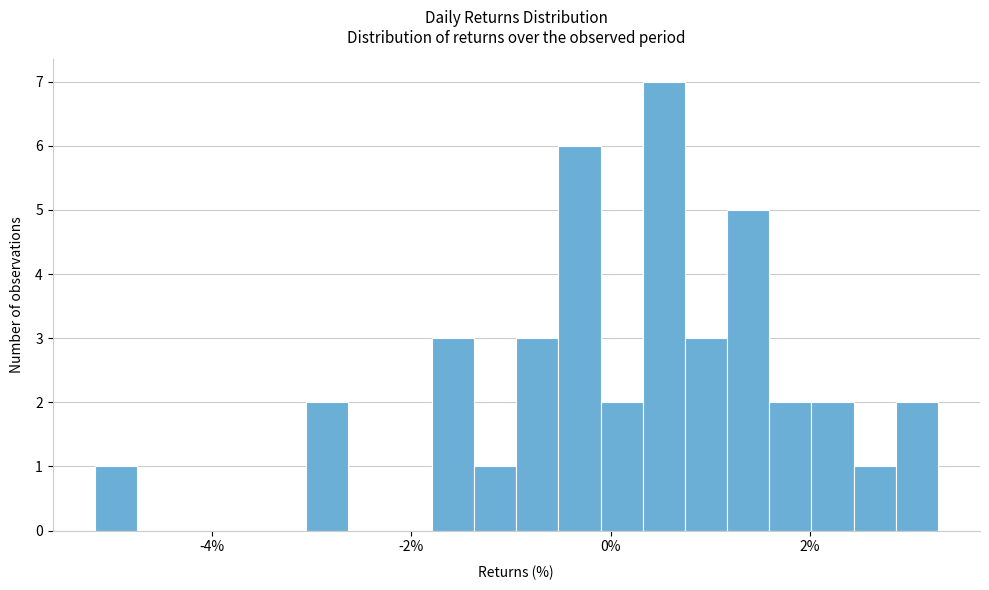

Read against the x-axis, roughly where is the centre of the tallest bar?

0.6